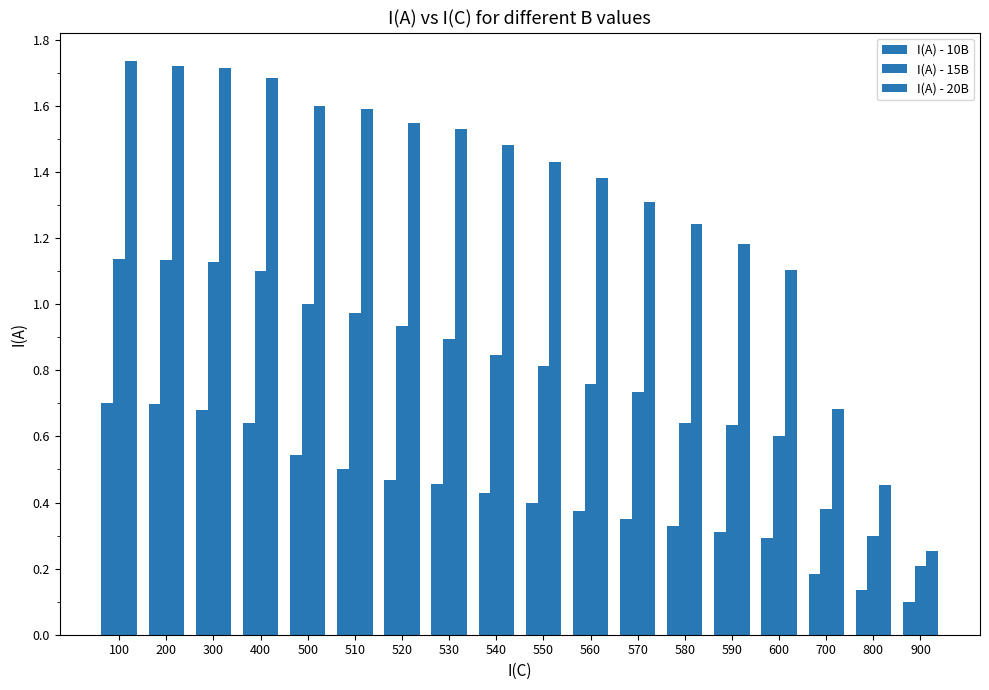

How many data points does each series have?

18